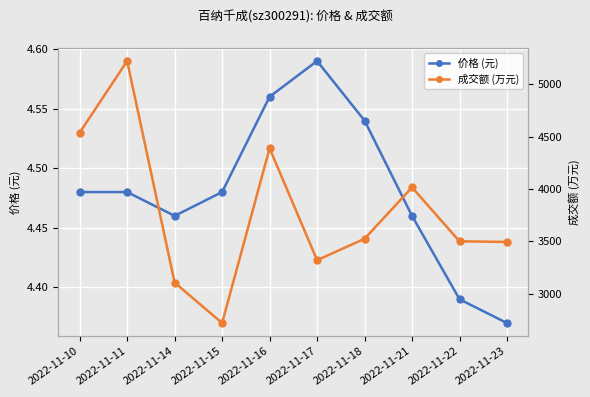

How many categories are shown in the chart?

10